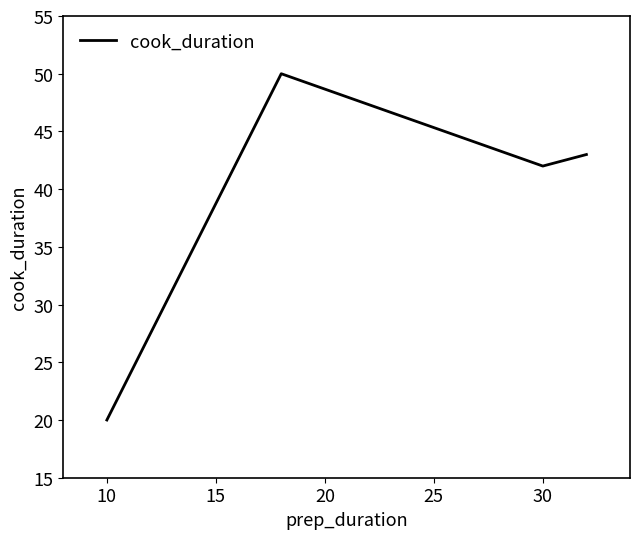

What is the minimum value shown in the chart?

20